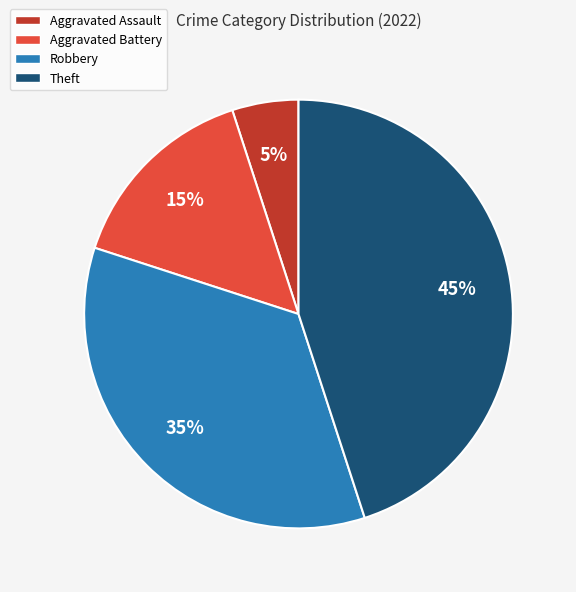

What percentage is the Aggravated Assault slice, to the nearest percent?

5%